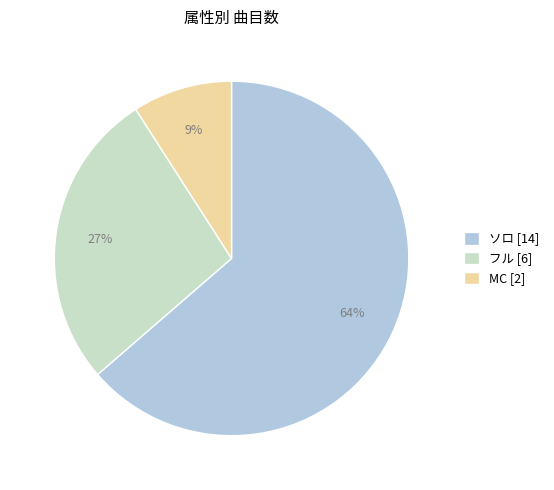

What is the largest slice in the pie chart?

ソロ